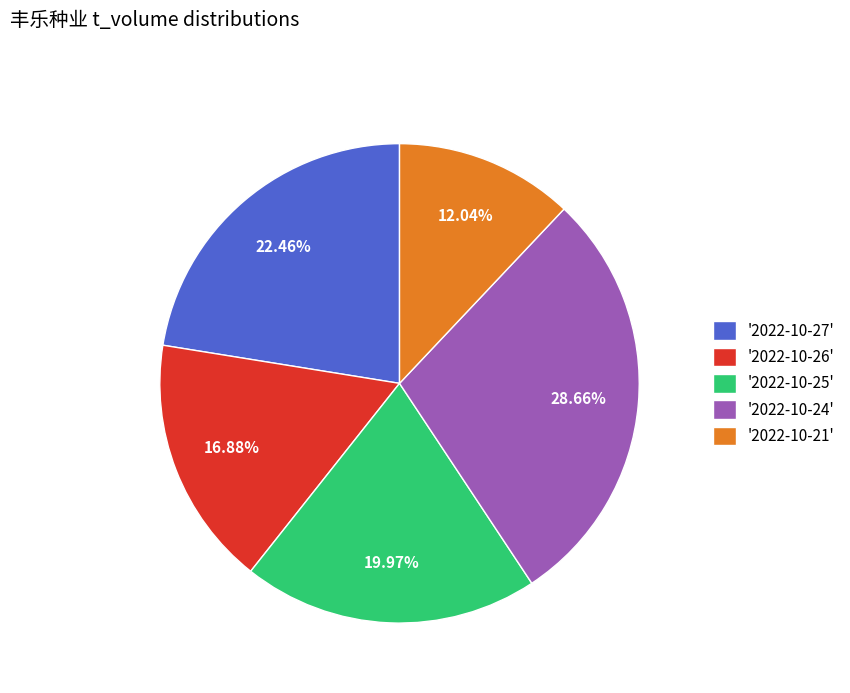

Which has a higher value, '2022-10-24' or '2022-10-26'?

'2022-10-24'